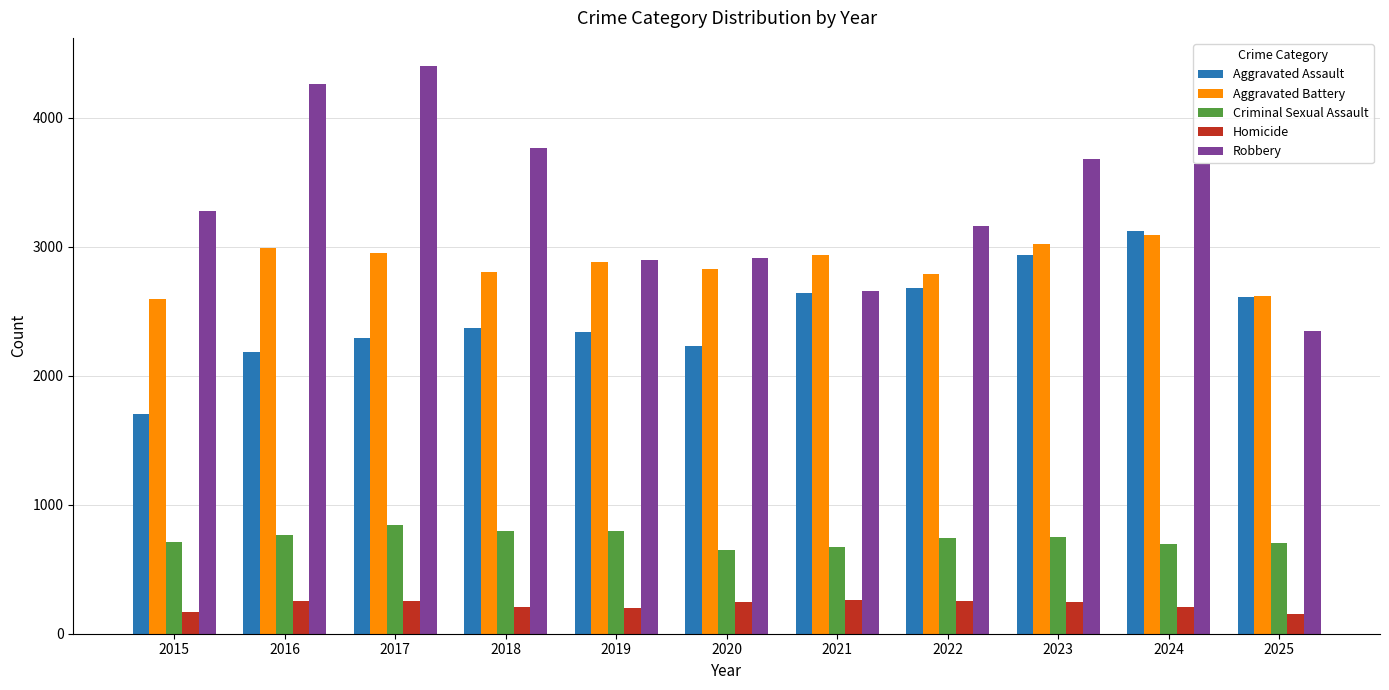

Rank the series at 2016 from highest to lowest value.

Robbery, Aggravated Battery, Aggravated Assault, Criminal Sexual Assault, Homicide